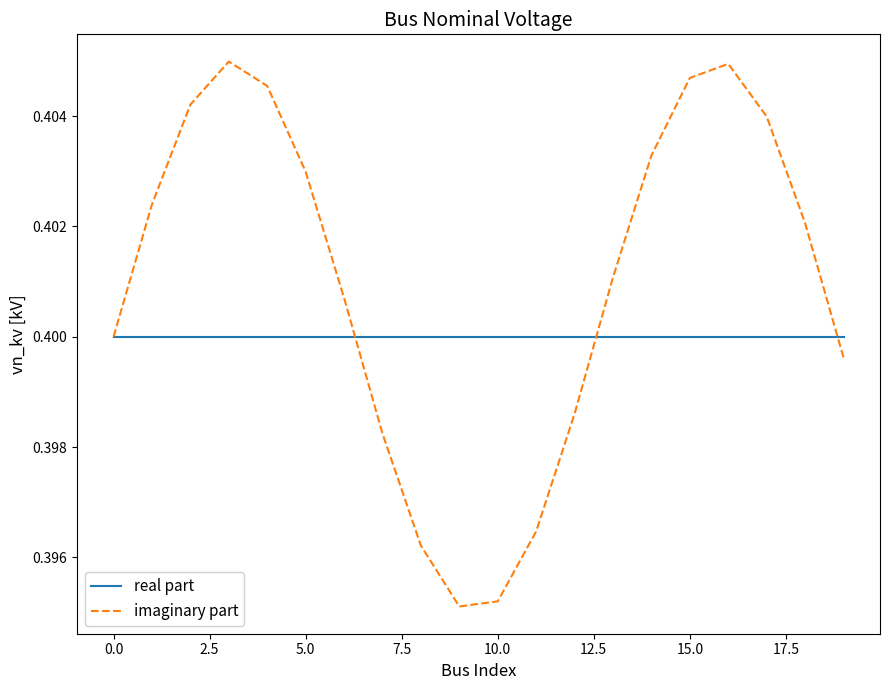

Rank the series by their maximum value, from lowest to highest.

real part, imaginary part